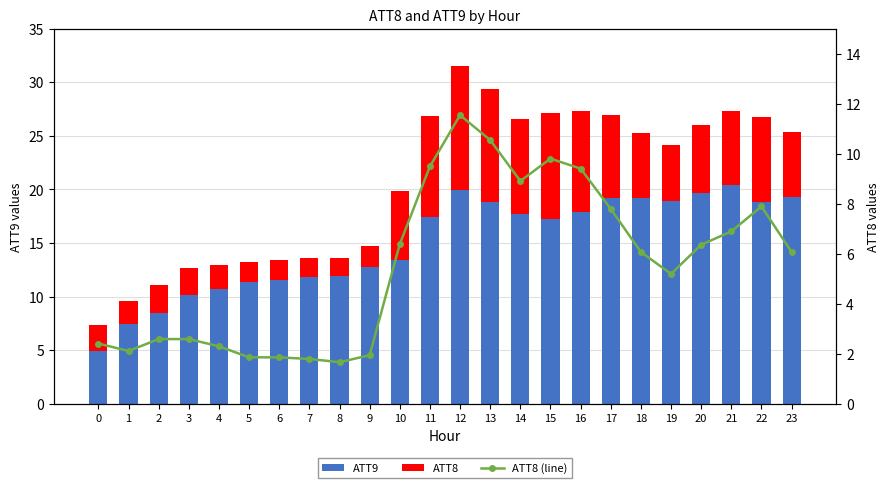

Reading right to left, transcribe all the data shown in this chart.

ATT9: 19.3	18.8	20.4	19.6	18.9	19.2	19.2	17.9	17.3	17.7	18.8	19.9	17.4	13.4	12.8	11.9	11.8	11.6	11.4	10.7	10.1	8.5	7.5	5.0
ATT8: 6.1	7.9	6.9	6.4	5.2	6.1	7.8	9.4	9.8	8.9	10.5	11.5	9.5	6.4	1.9	1.7	1.8	1.9	1.9	2.3	2.6	2.6	2.1	2.4
ATT8 (line): 6.1	7.9	6.9	6.4	5.2	6.1	7.8	9.4	9.8	8.9	10.5	11.5	9.5	6.4	1.9	1.7	1.8	1.9	1.9	2.3	2.6	2.6	2.1	2.4